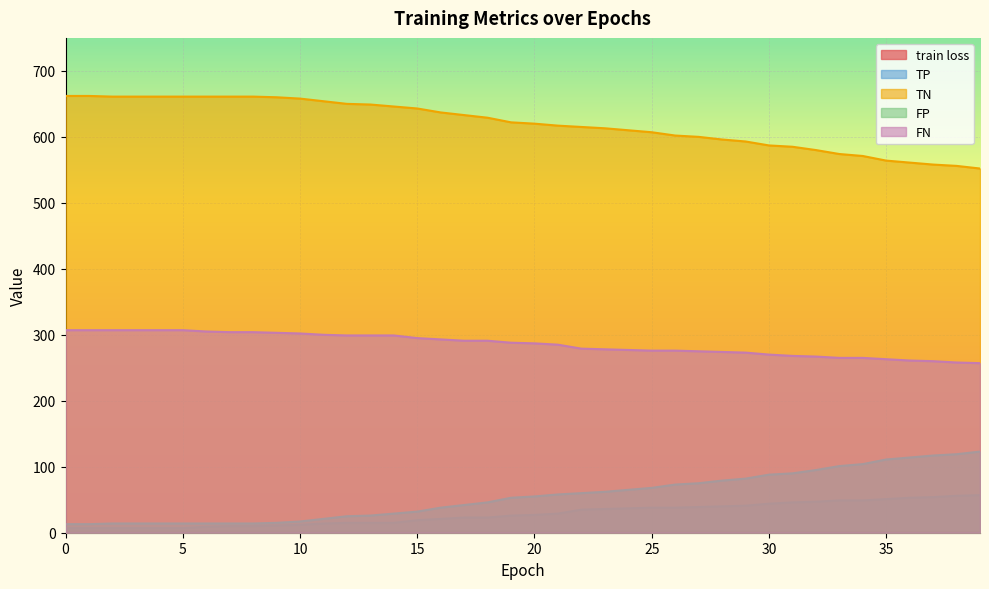

Which series changed the most between 9 and 39?

TN